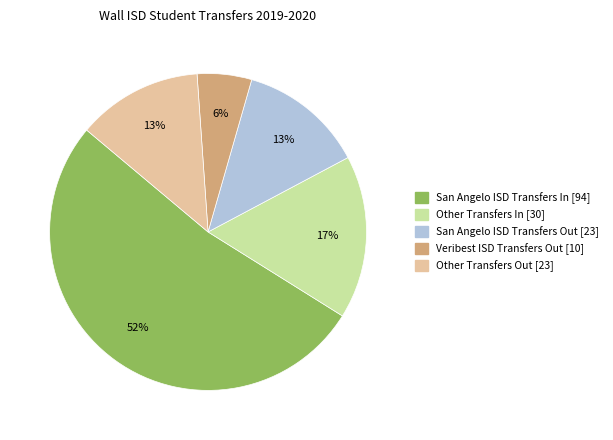

To the nearest percent, what is the average slice percentage?

20%